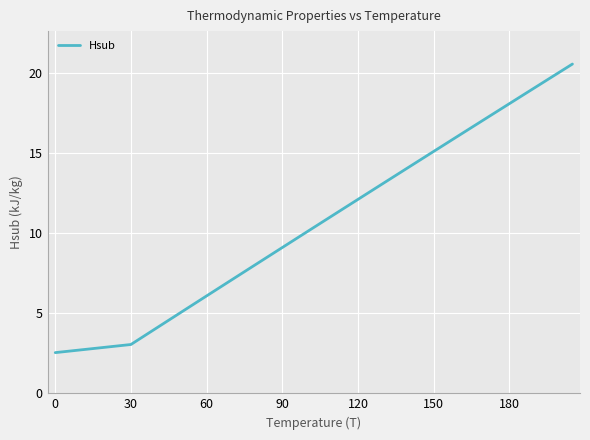

What is the minimum value shown in the chart?

2.5